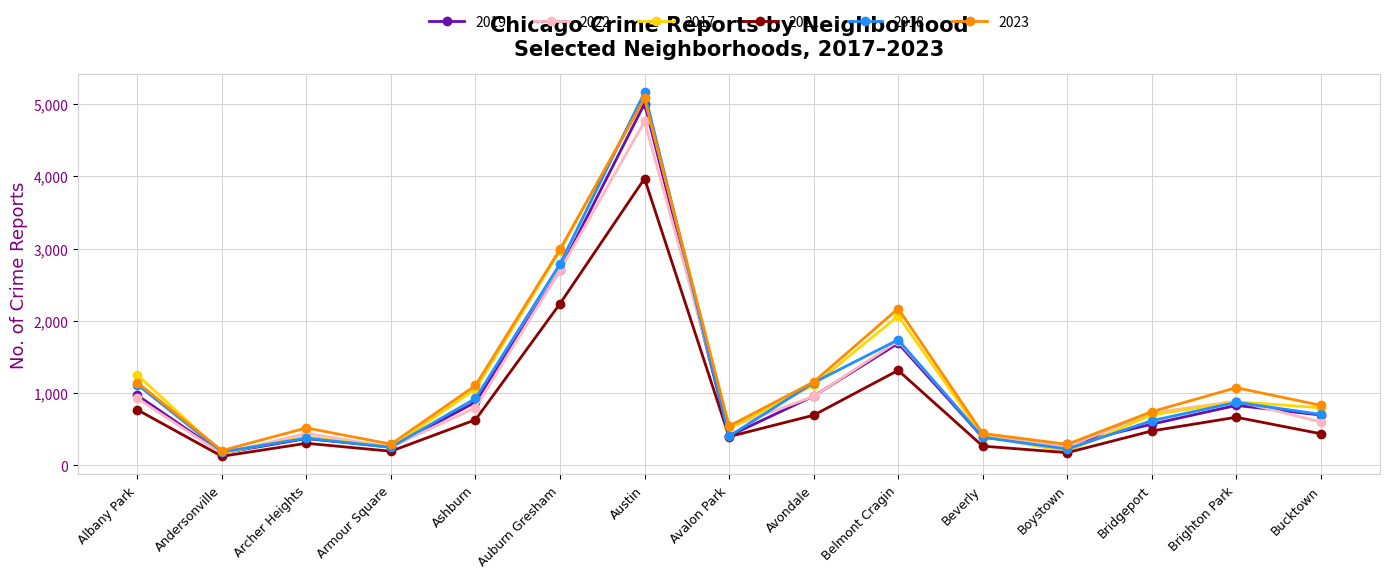

What is the value of the 2017 point at the 9th from the left?

1107